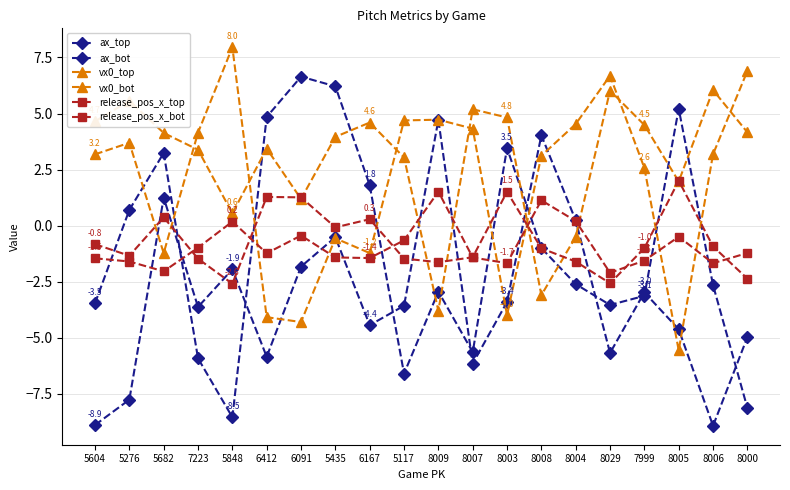

What is the sum of all release_pos_x_bot values?

-13.5